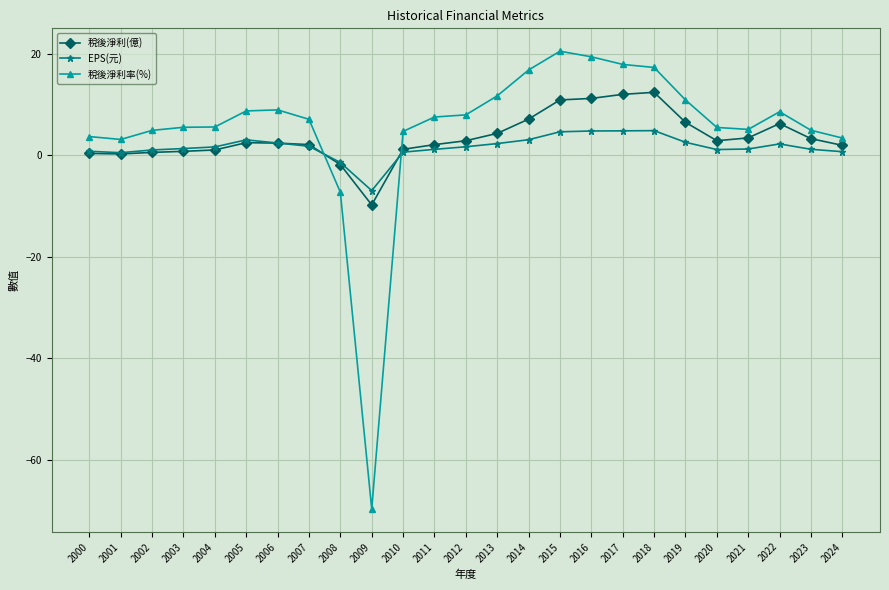

Which series has the widest spread of values?

稅後淨利率(%)